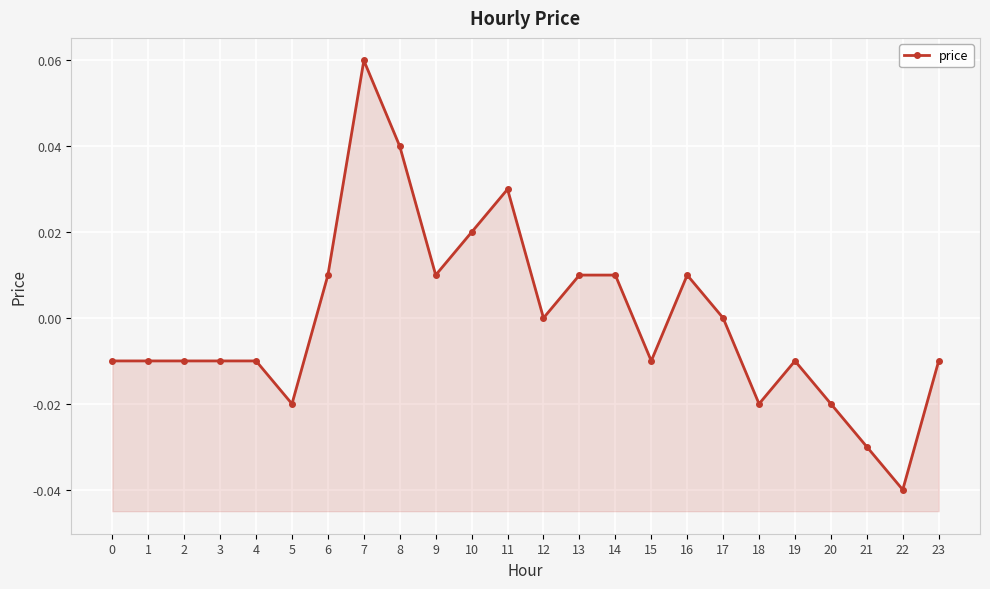

How many lines are shown in the chart?

1